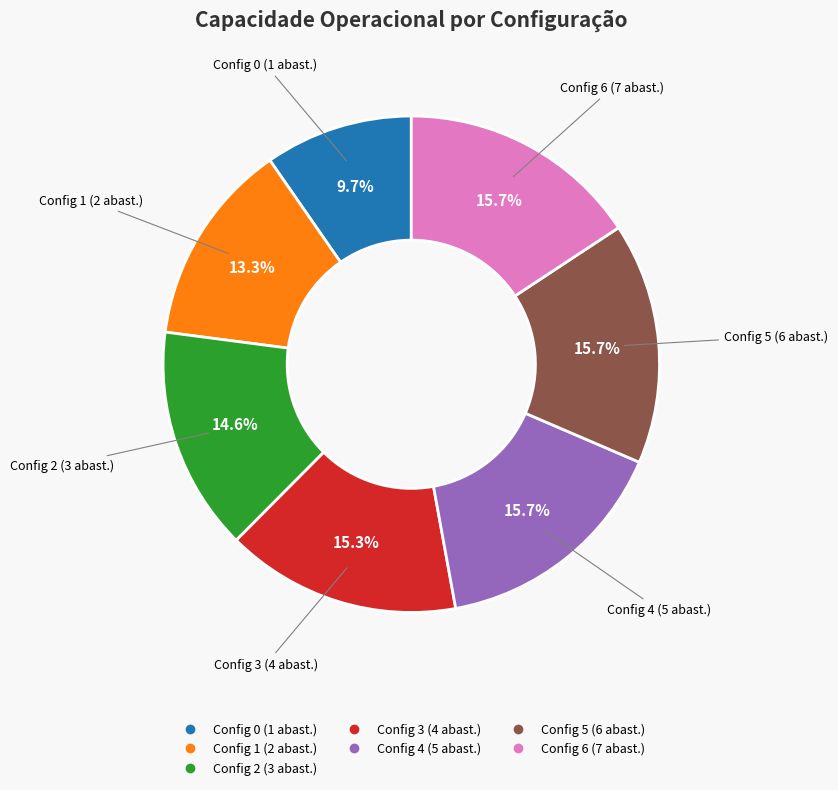

Is there a majority slice in this chart?

No